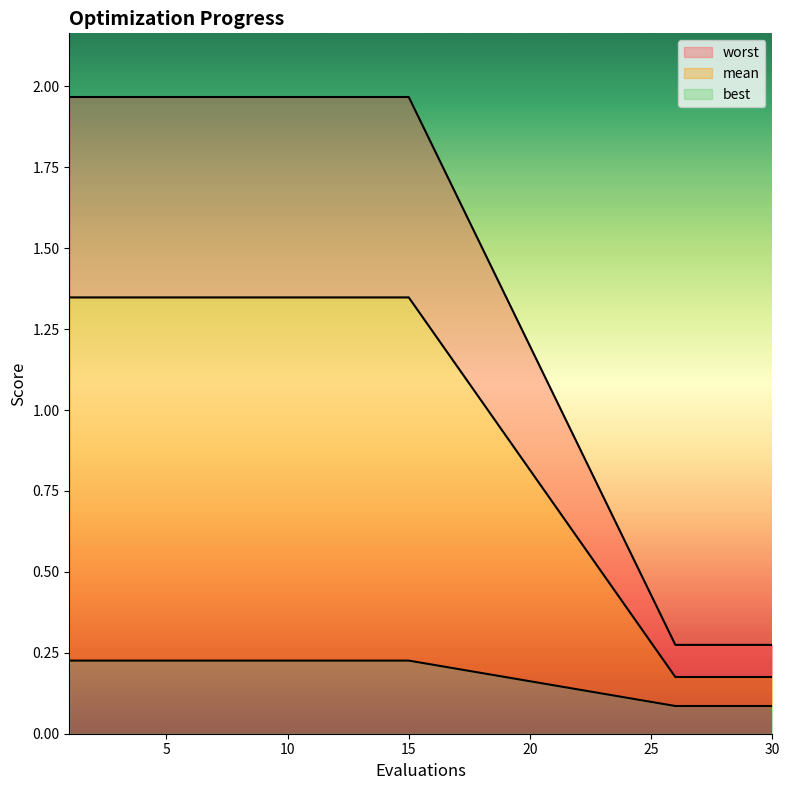

What is the sum of all mean values?

30.9